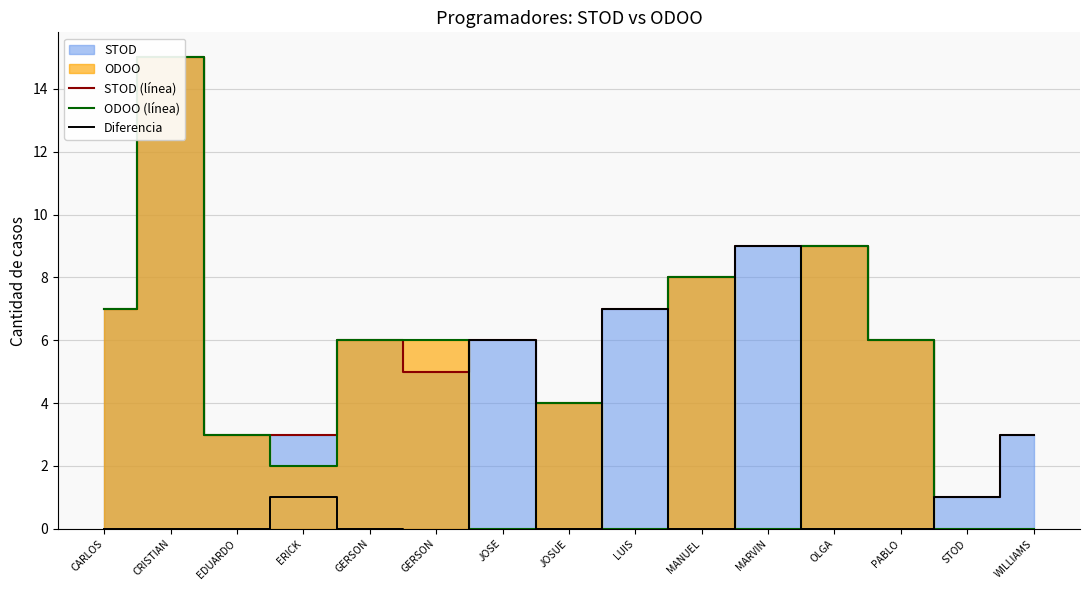

What is the maximum value shown in the chart?

15